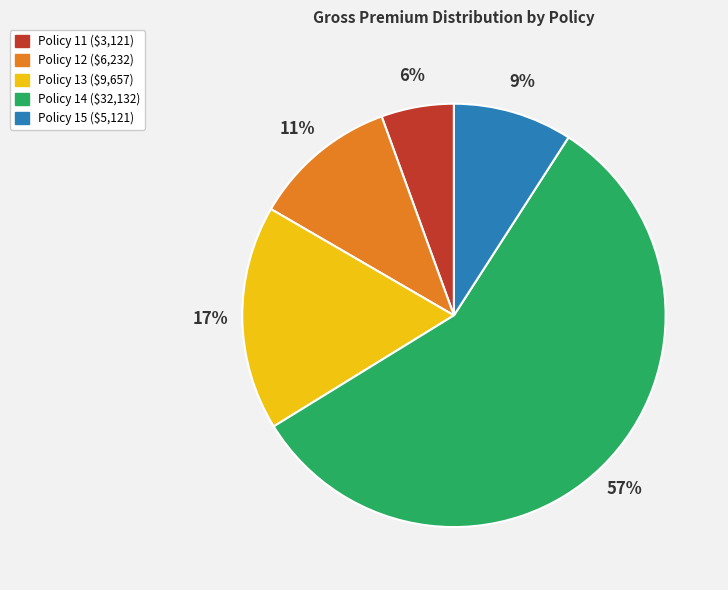

What is the ratio of the value at Policy 15 to the value at Policy 13?

0.5